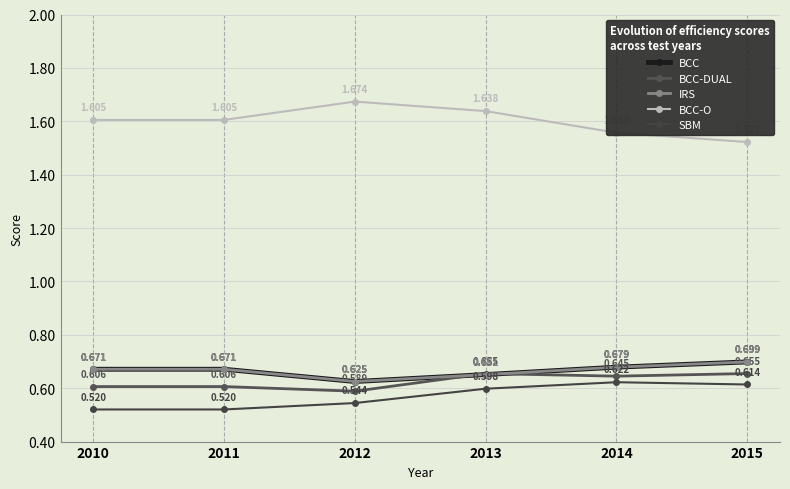

Is it true that IRS equals 1.1 at 2014?

False